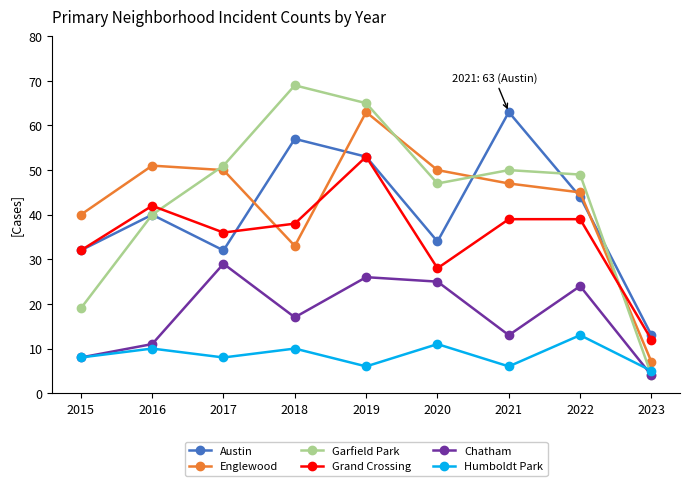

Reading left to right, what are all the values shown in this chart?

Austin: 32	40	32	57	53	34	63	44	13
Englewood: 40	51	50	33	63	50	47	45	7
Garfield Park: 19	40	51	69	65	47	50	49	4
Grand Crossing: 32	42	36	38	53	28	39	39	12
Chatham: 8	11	29	17	26	25	13	24	4
Humboldt Park: 8	10	8	10	6	11	6	13	5